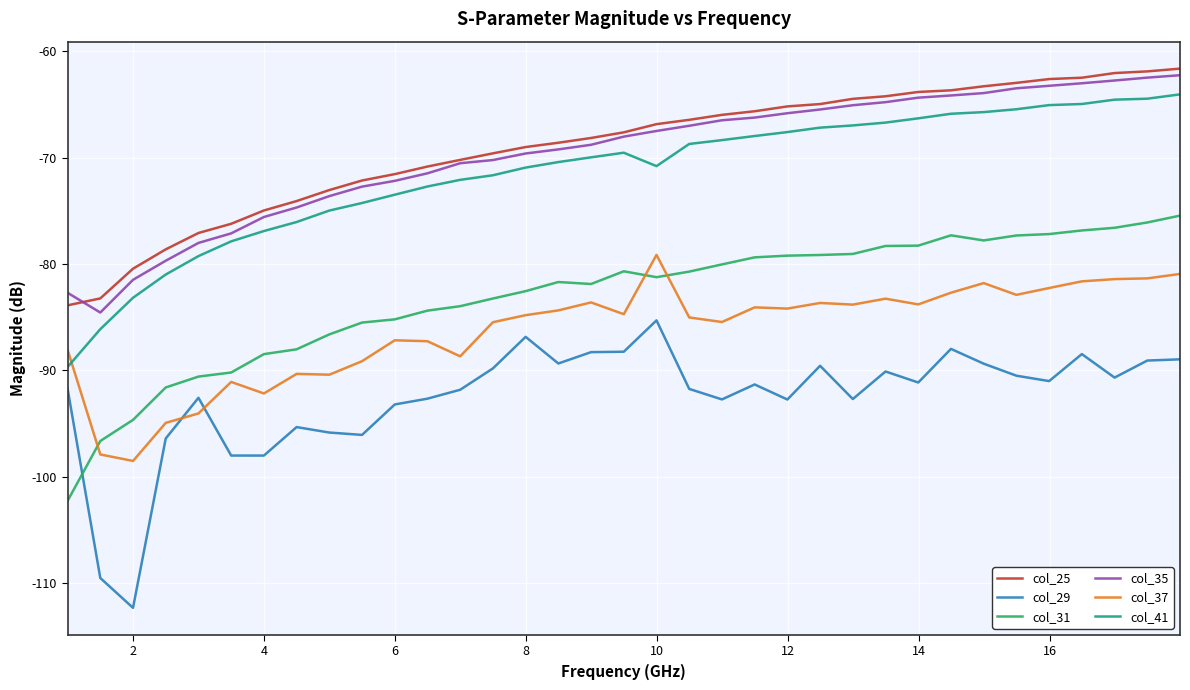

What is the minimum value for col_31?

-102.3